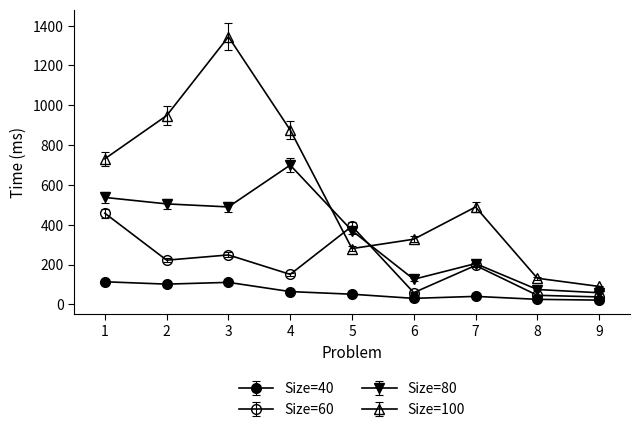

How many data points in Size=80 are less than 370?

4